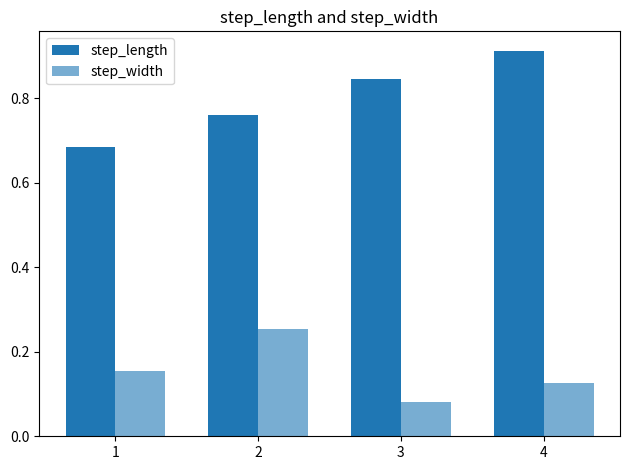

How many step_length values are between 0 and 1?

4